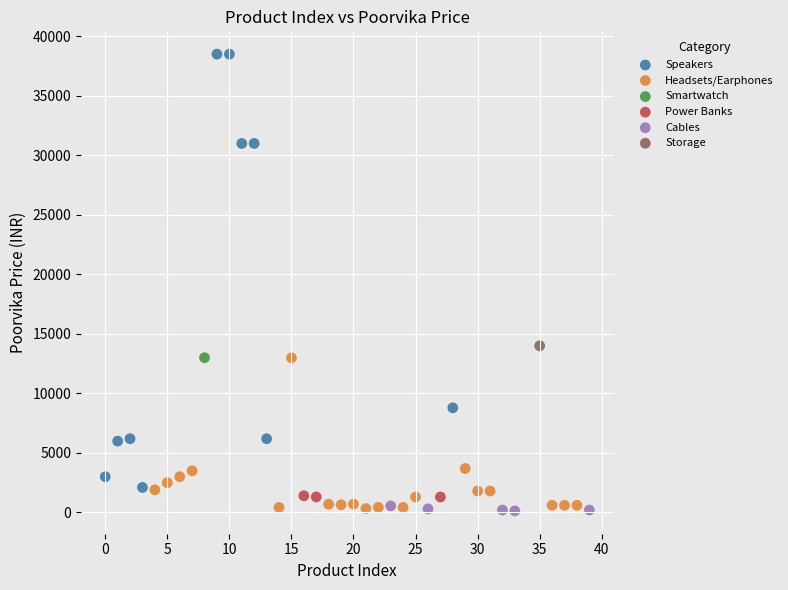

What are all the series names shown in the legend?

Speakers, Headsets/Earphones, Smartwatch, Power Banks, Cables, Storage